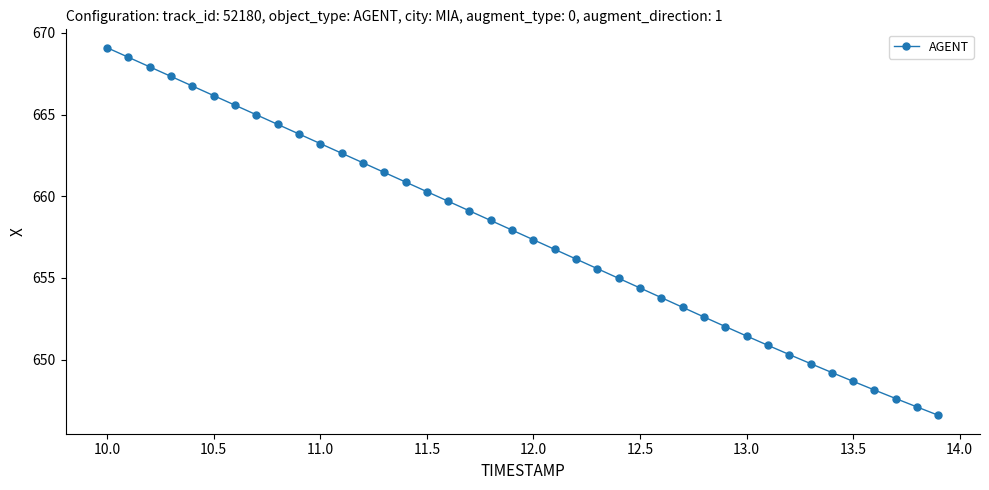

What is the value of the 23rd point from the left?

656.2